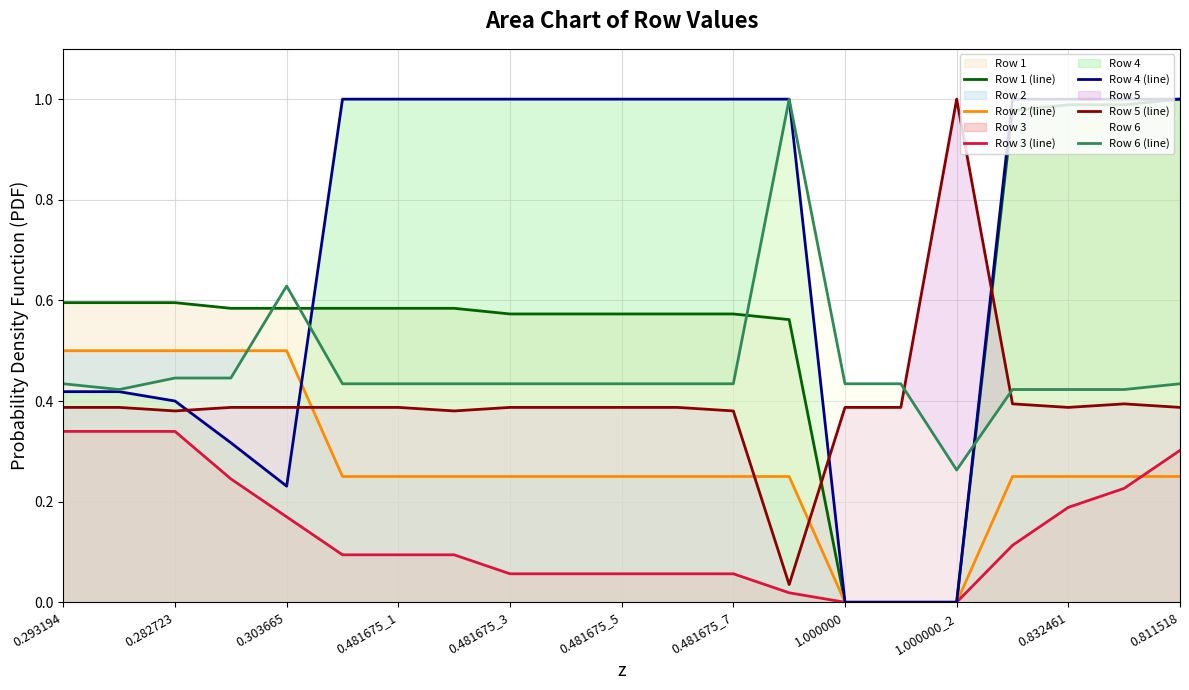

True or false: Row 4 (line) and Row 3 (line) cross at least once.

False